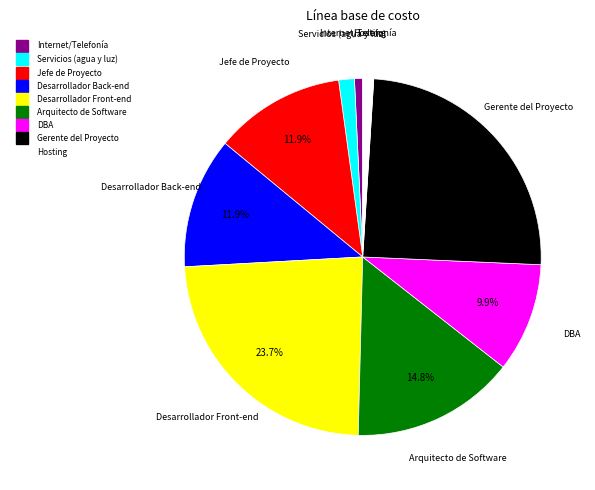

Do Gerente del Proyecto and Servicios (agua y luz) together represent more than half of the pie?

No